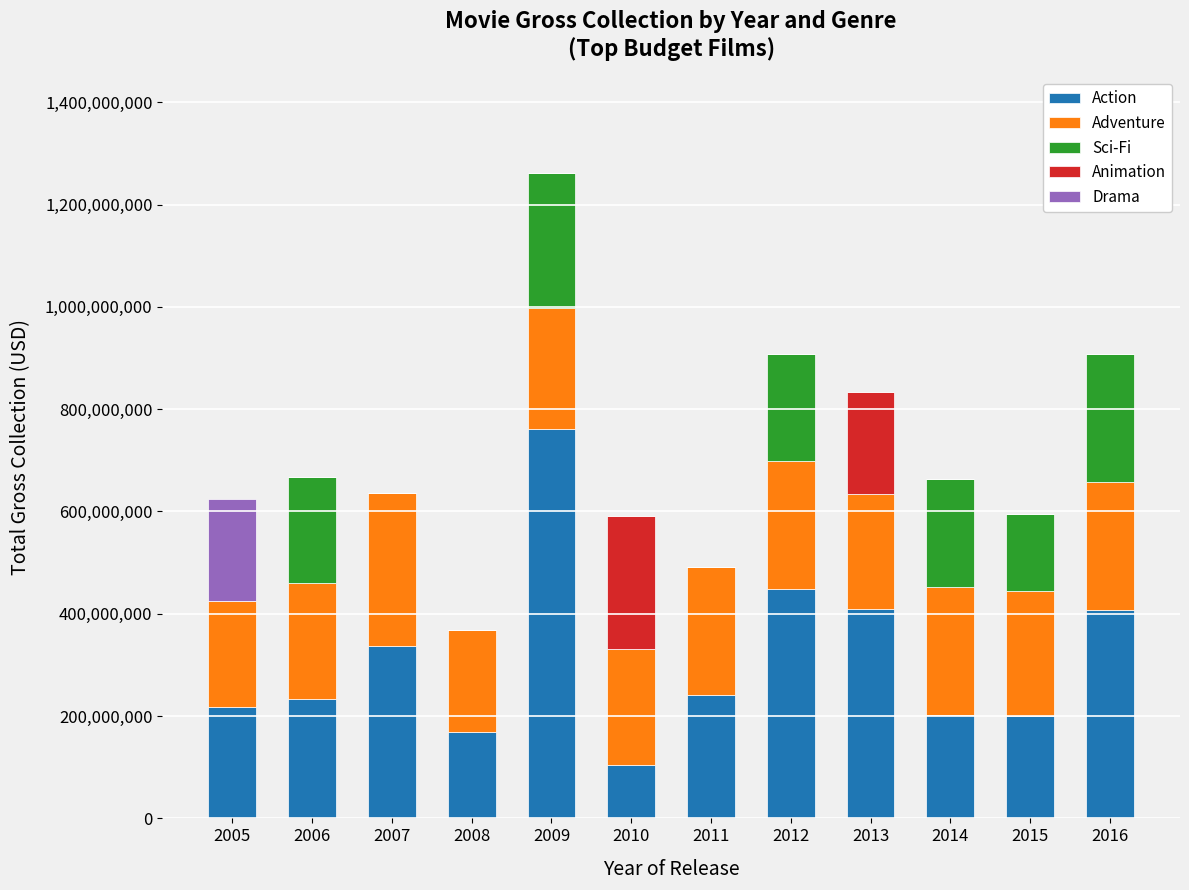

At which category is the sum across all series the highest?

2009